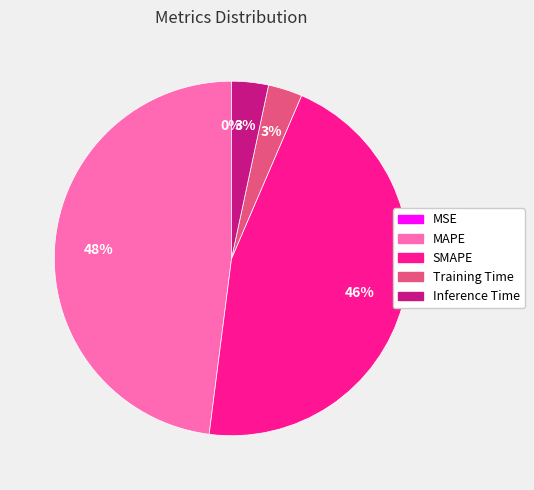

Does any single category account for the majority?

No